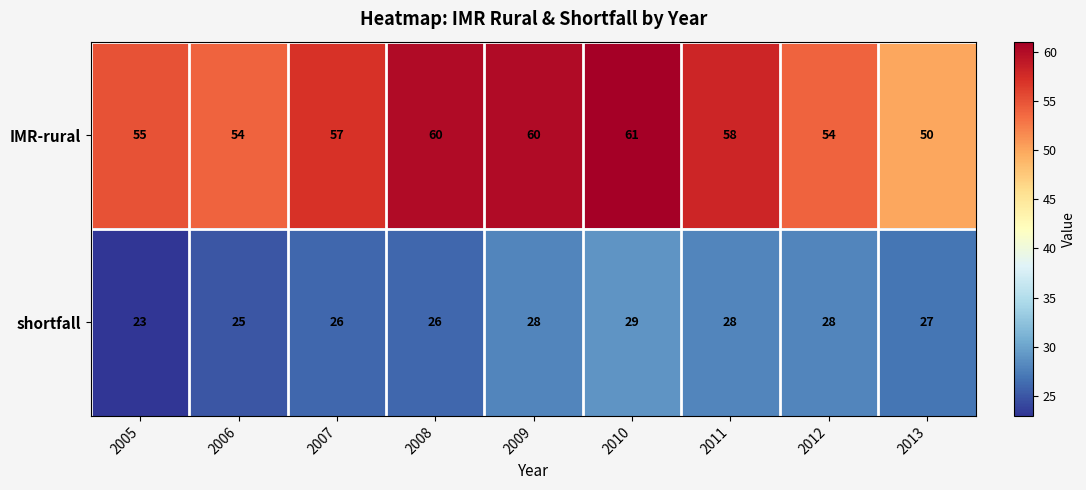

Count the number of data series in this chart.

2